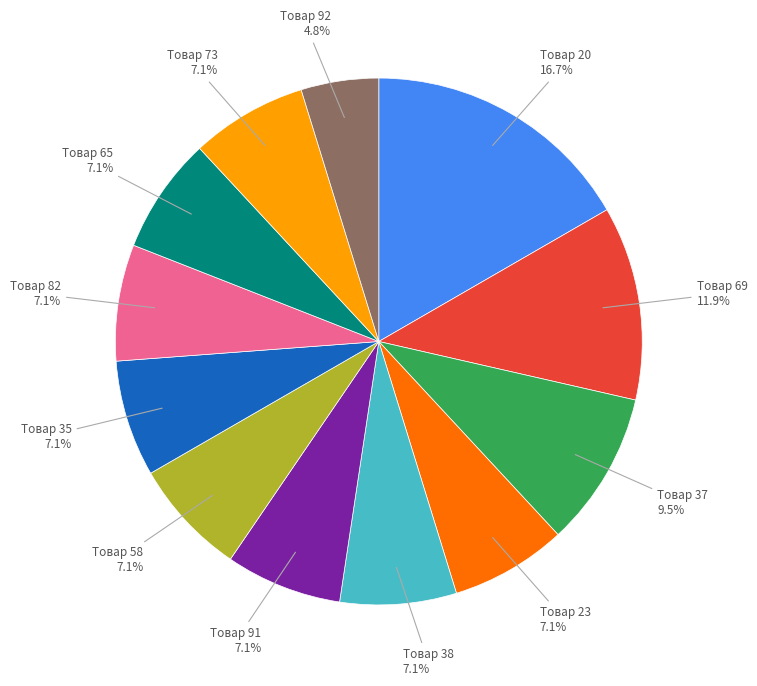

Is there any slice that represents more than half of the pie?

No